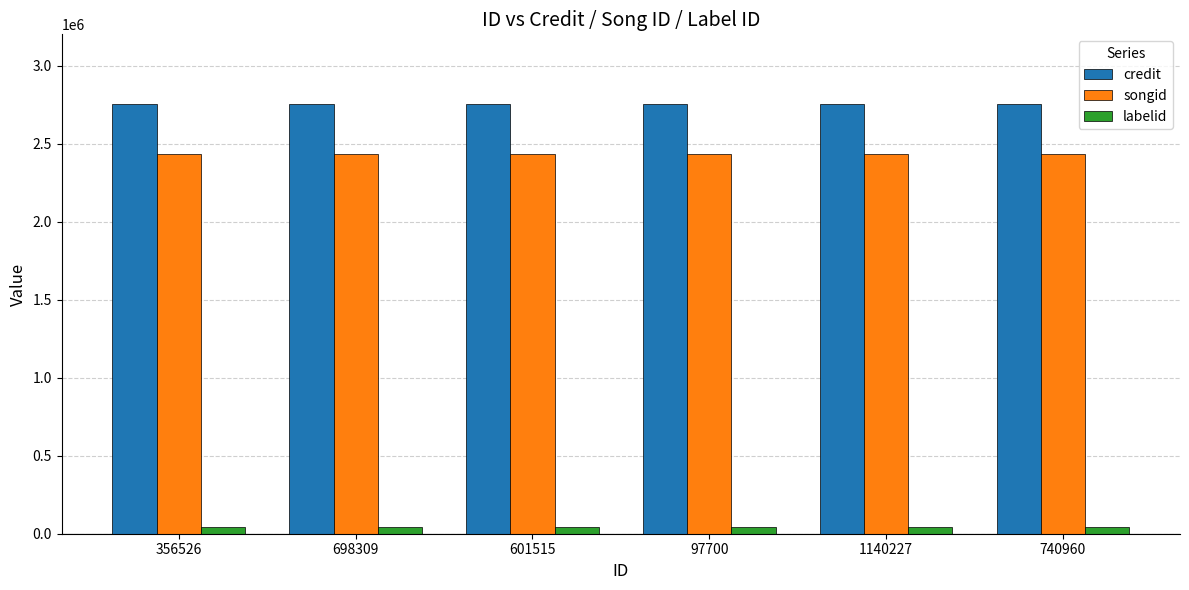

Reading left to right, transcribe all the data shown in this chart.

credit: 2756139	2756139	2756139	2756139	2756139	2756139
songid: 2431192	2431192	2431192	2431192	2431192	2431192
labelid: 46003	46003	46003	46003	46003	46003